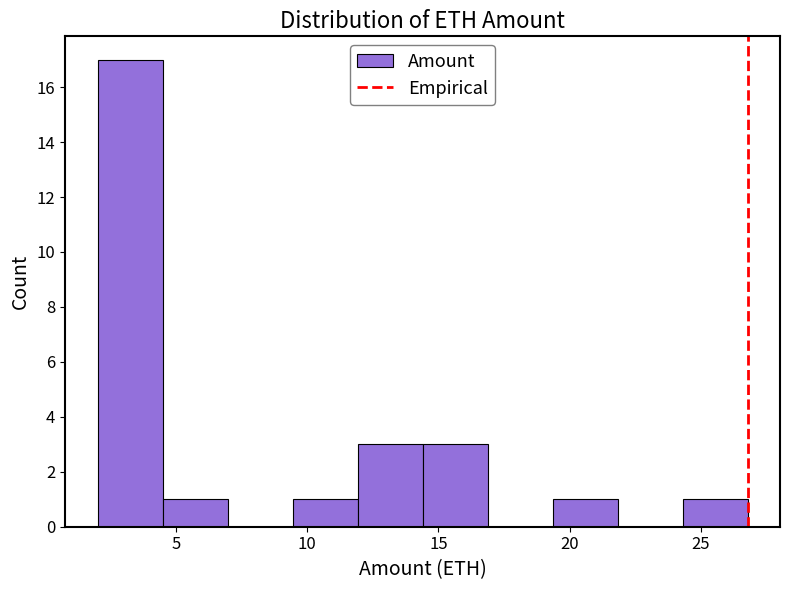

Reading left to right, transcribe this chart: for each bar, give the range it covers on the x-axis and its height. Neither the bar edges nor the heights are printed on the chart, so give them approximately, as read against the axes.

2.0 to 4.5: 17
4.5 to 7.0: 1
7.0 to 9.5: 0
9.5 to 12.0: 1
12.0 to 14.5: 3
14.5 to 17.0: 3
17.0 to 19.5: 0
19.5 to 22.0: 1
22.0 to 24.5: 0
24.5 to 27.0: 1